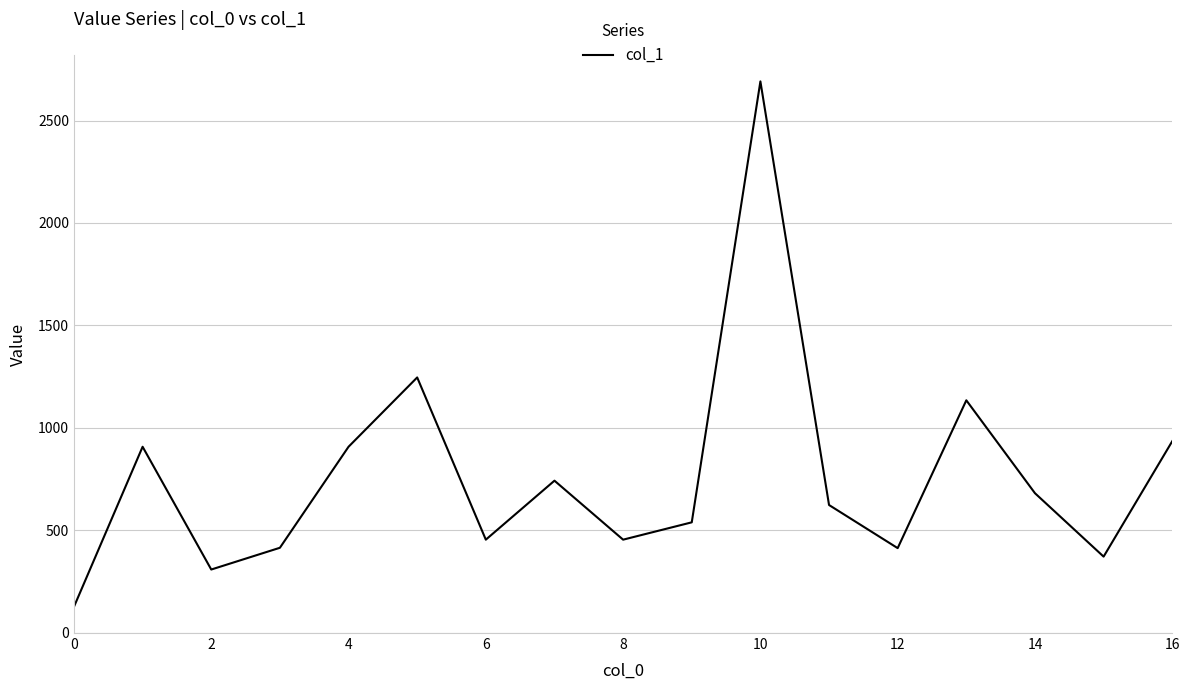

What is the minimum value shown in the chart?

126.0